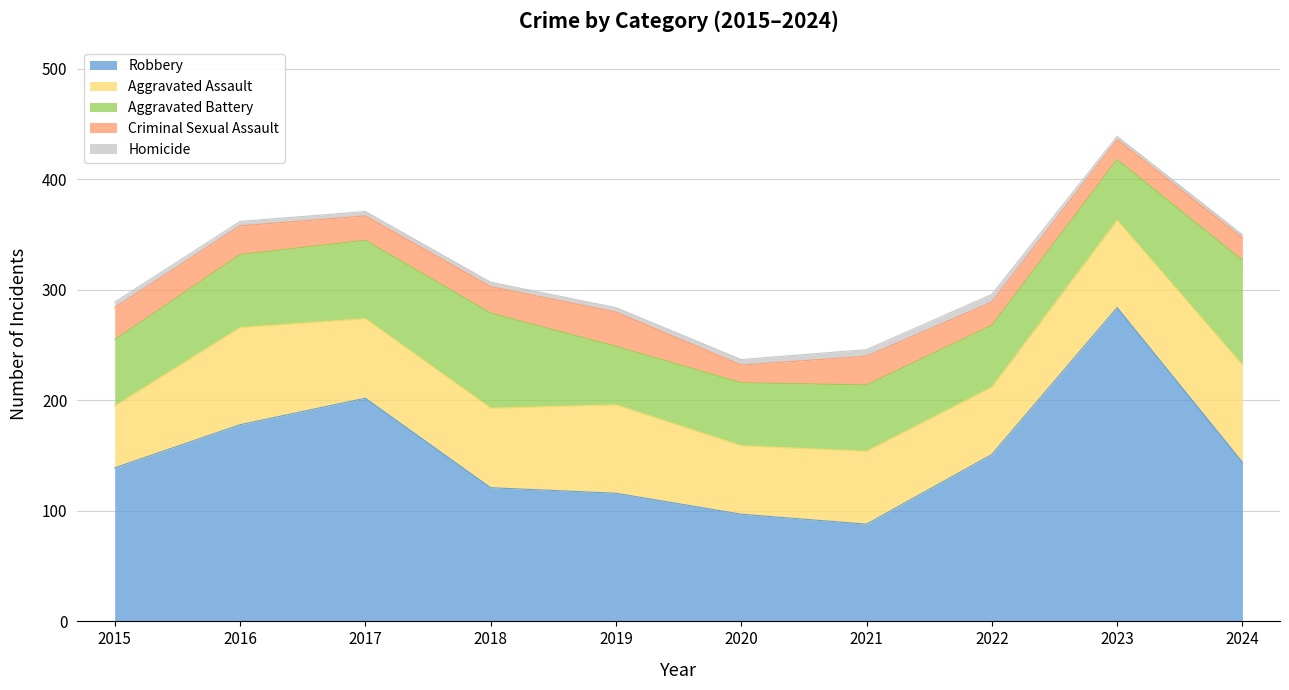

How many distinct data groups are displayed?

5